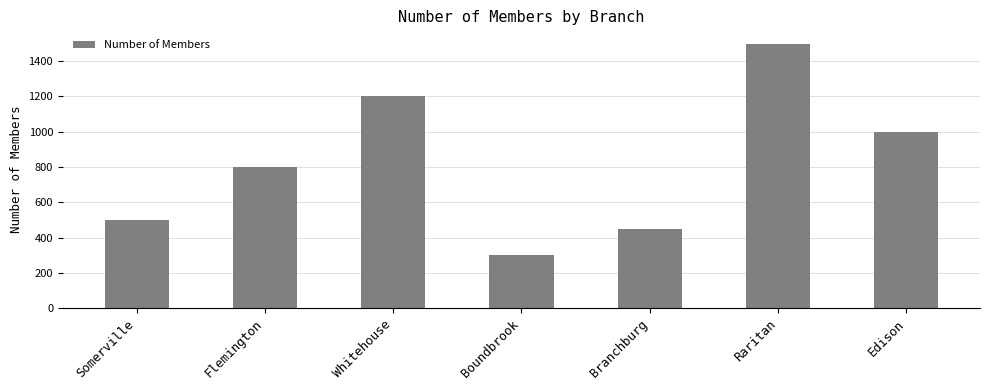

What position from the left is Somerville?

1